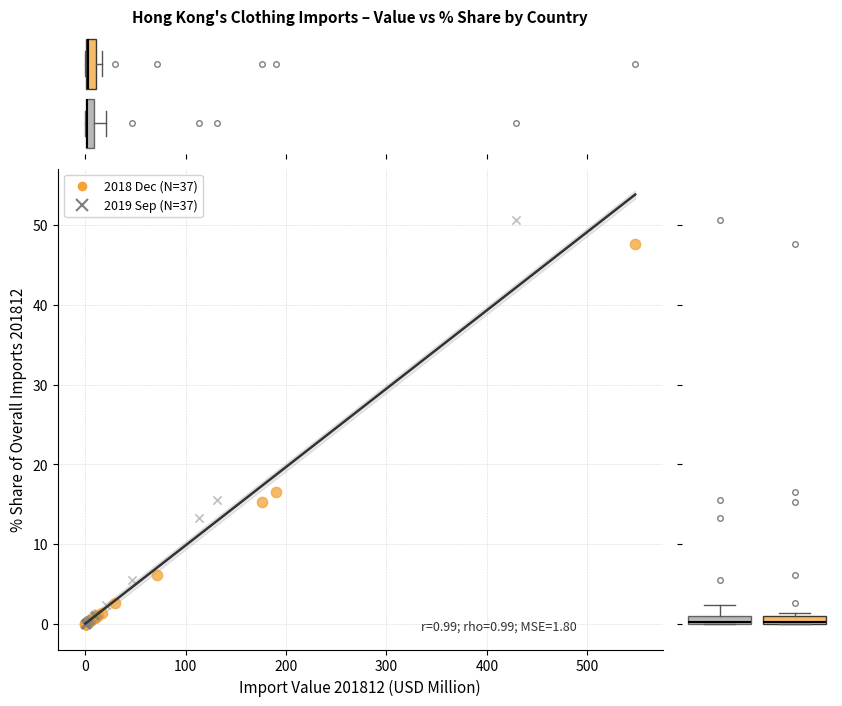

Which series has the widest spread of Y values?

2019 Sep (N=37)